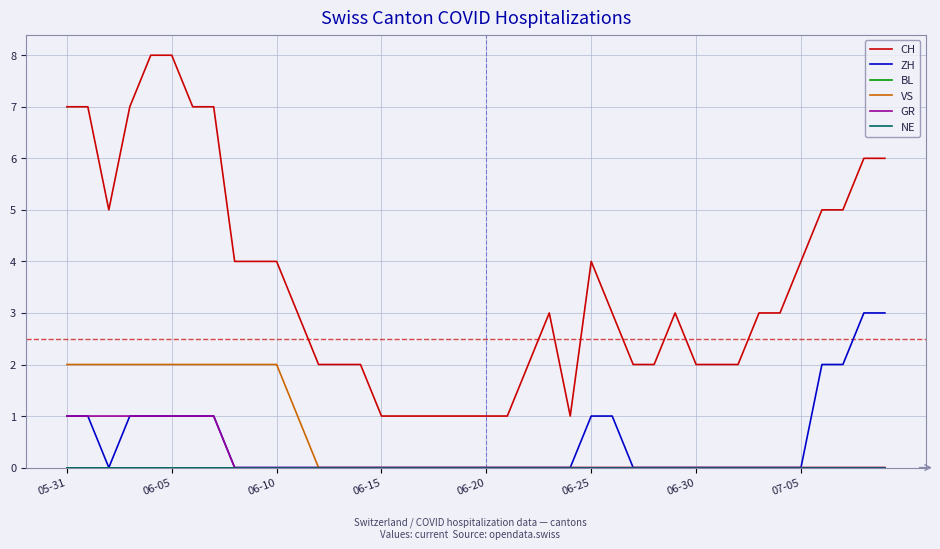

Is this an area chart (filled region under the line)?

No